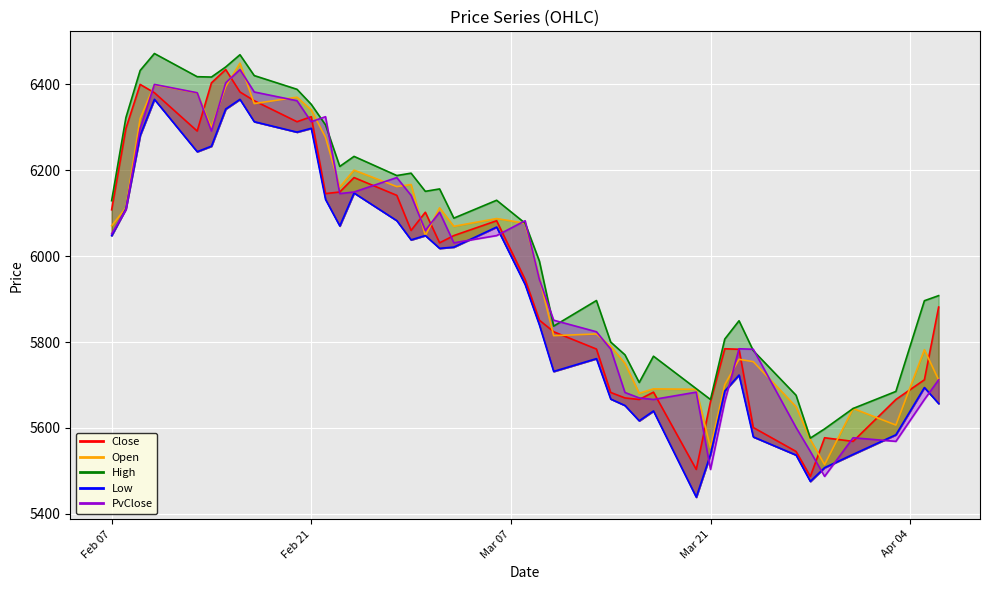

Where is the first local minimum for PvClose?

2023-02-14